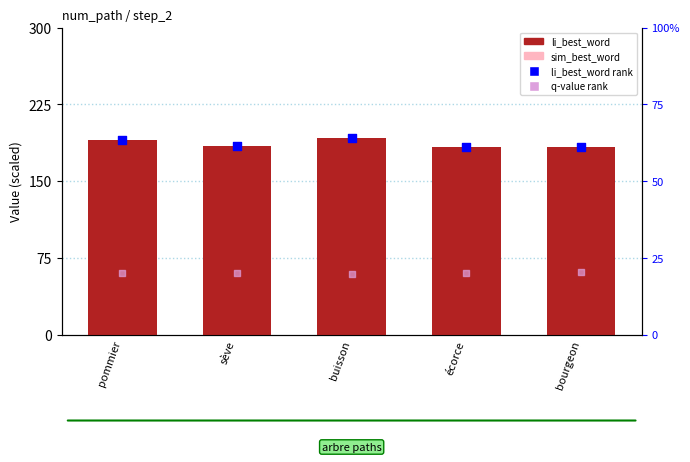

What are all the series names shown in the legend?

li_best_word, sim_best_word, li_best_word (rank), q-value (rank)